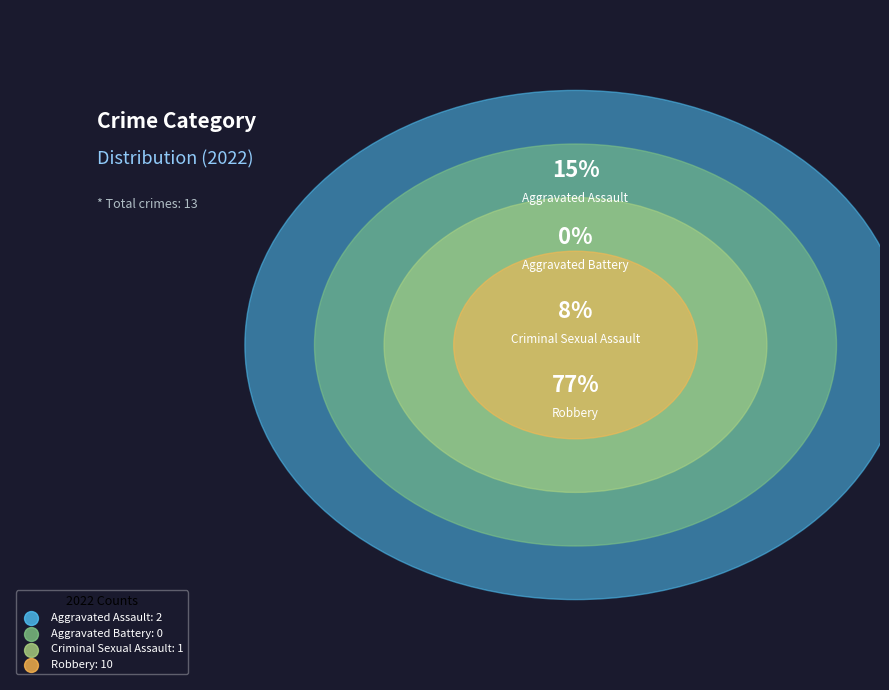

How many segments does this pie chart have?

4